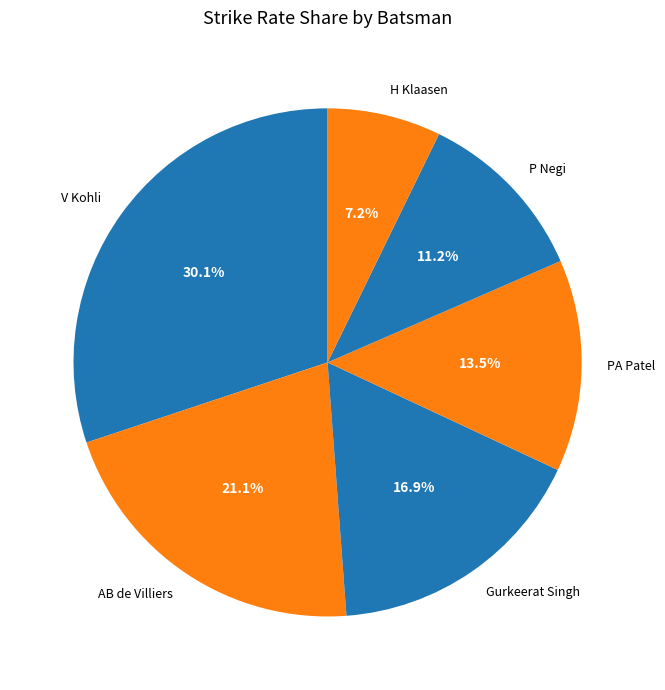

What is the total percentage of H Klaasen and V Kohli?

37.3%